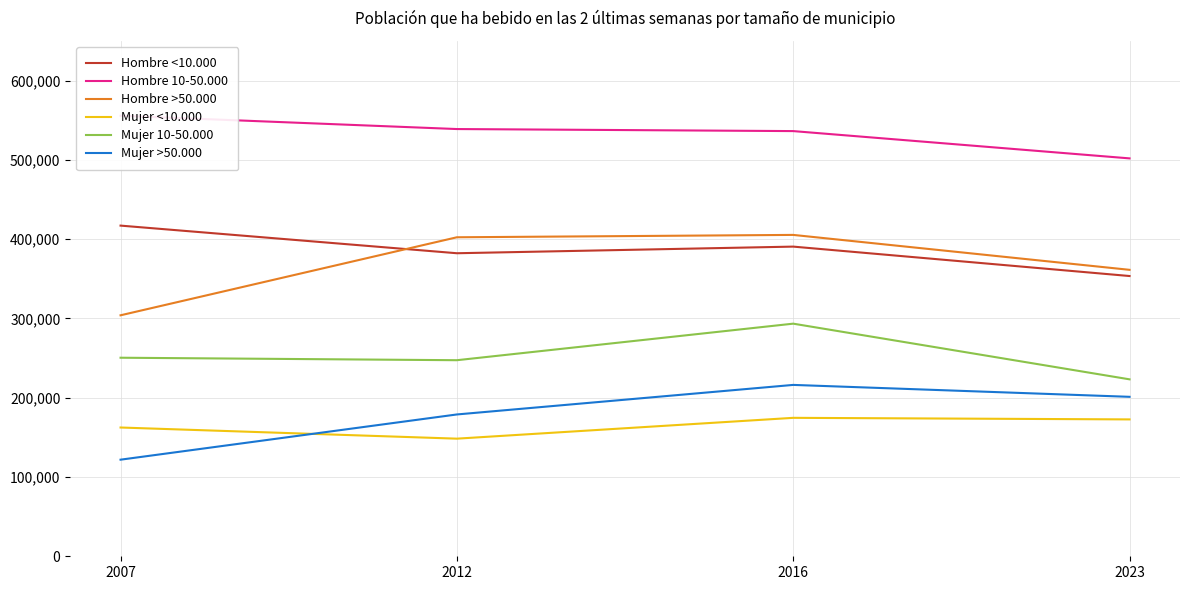

At which category does Hombre <10.000 reach its first local peak?

2016